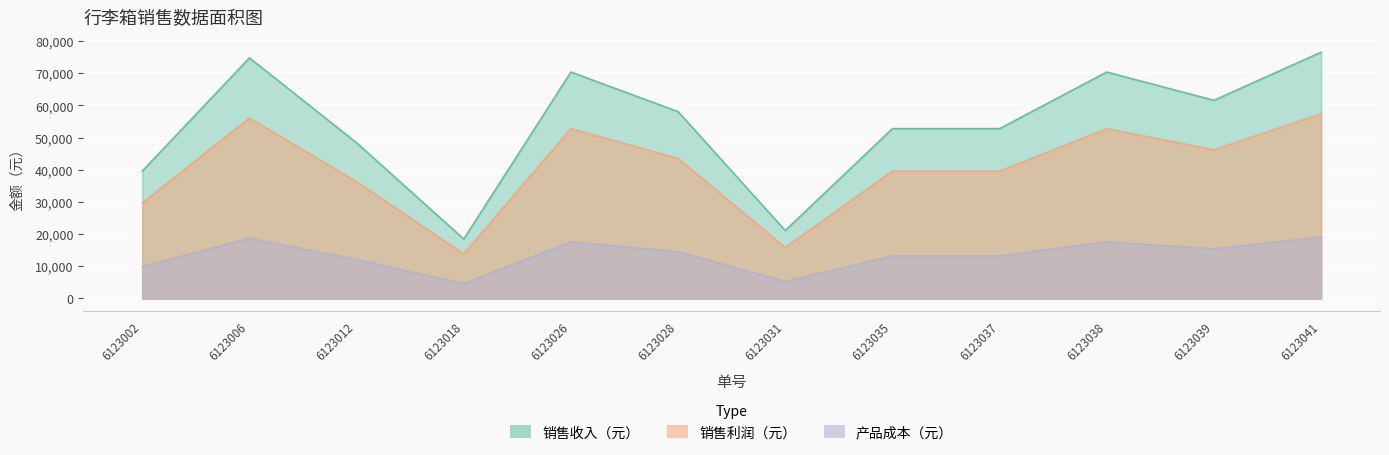

Is it true that 销售利润（元） equals 19143 at 6123037?

False